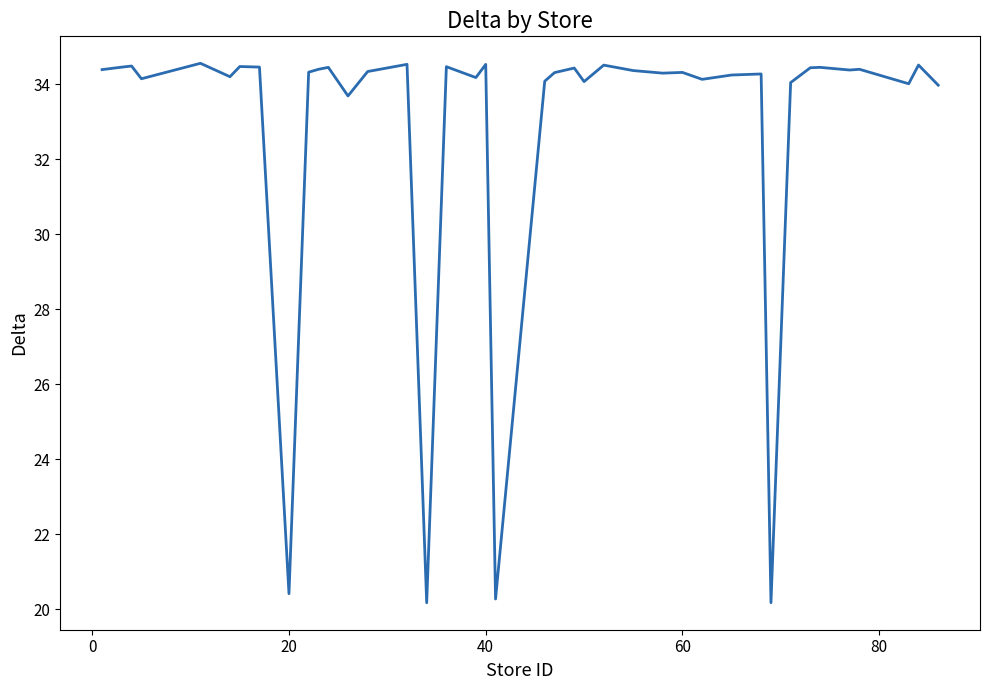

What is the greatest value displayed?

34.6